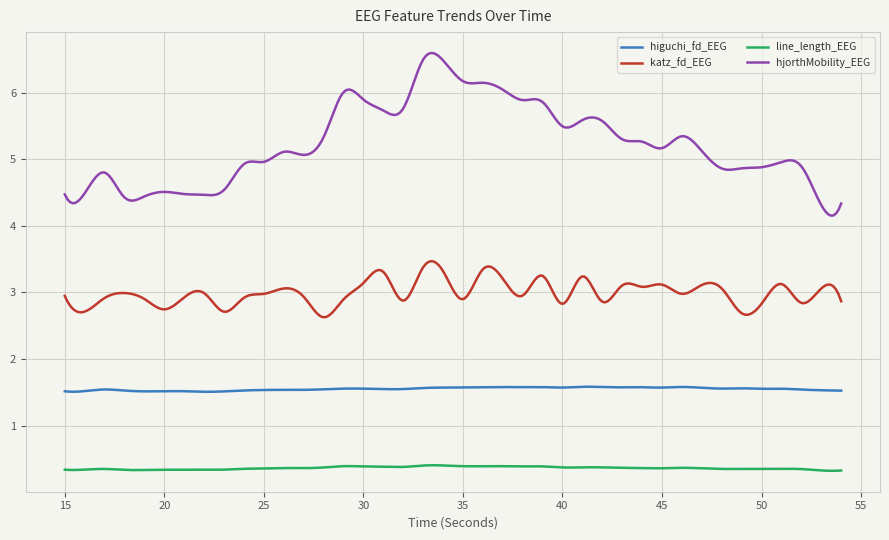

Which series has the largest total across all categories?

hjorthMobility_EEG